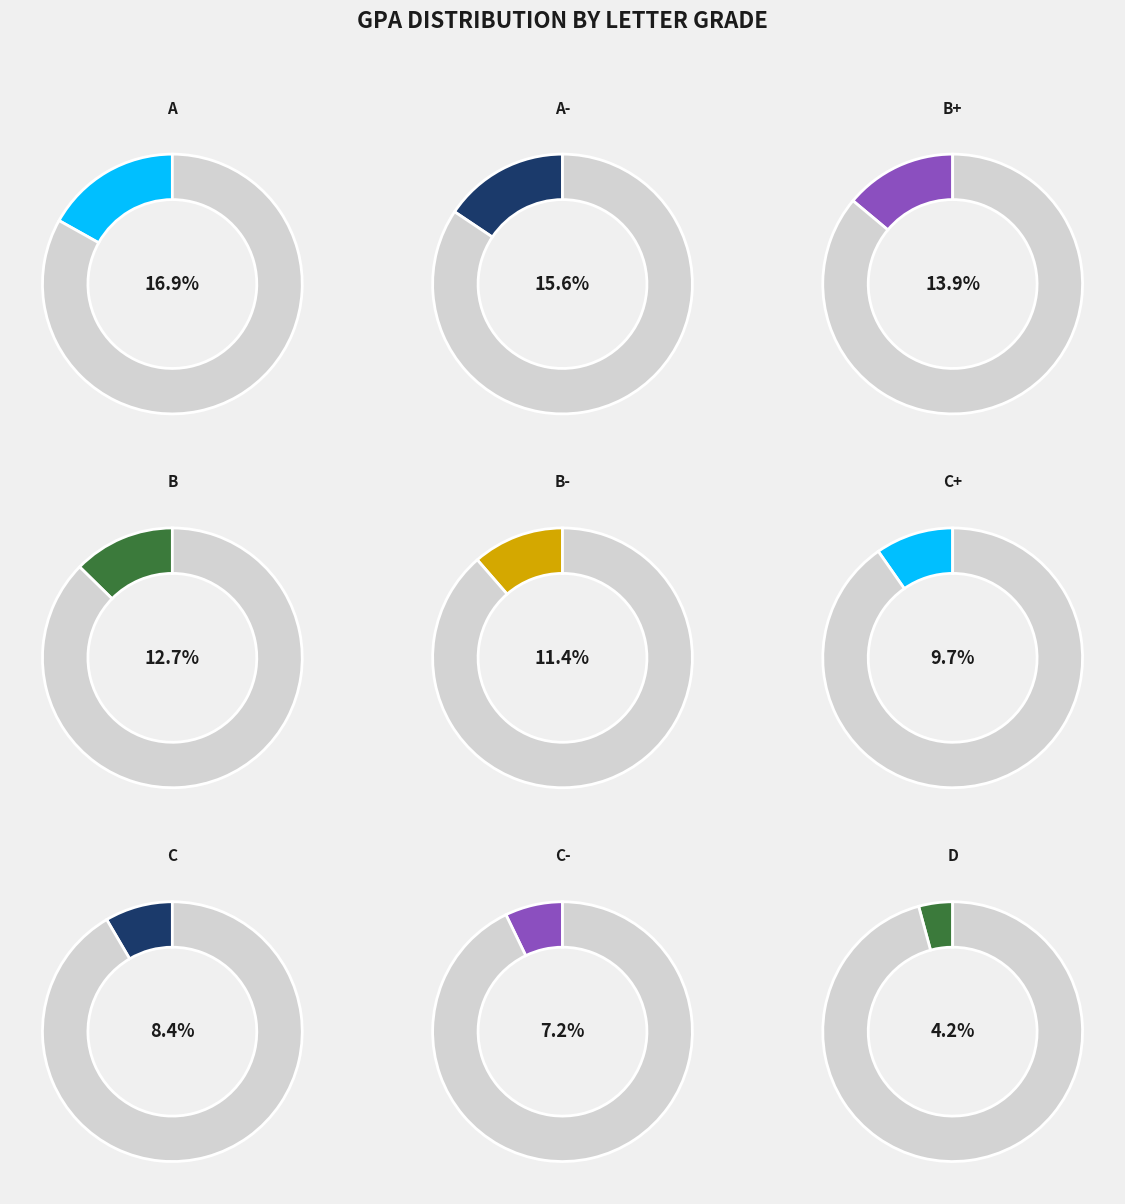

Do D and B- together represent more than half of the pie?

No